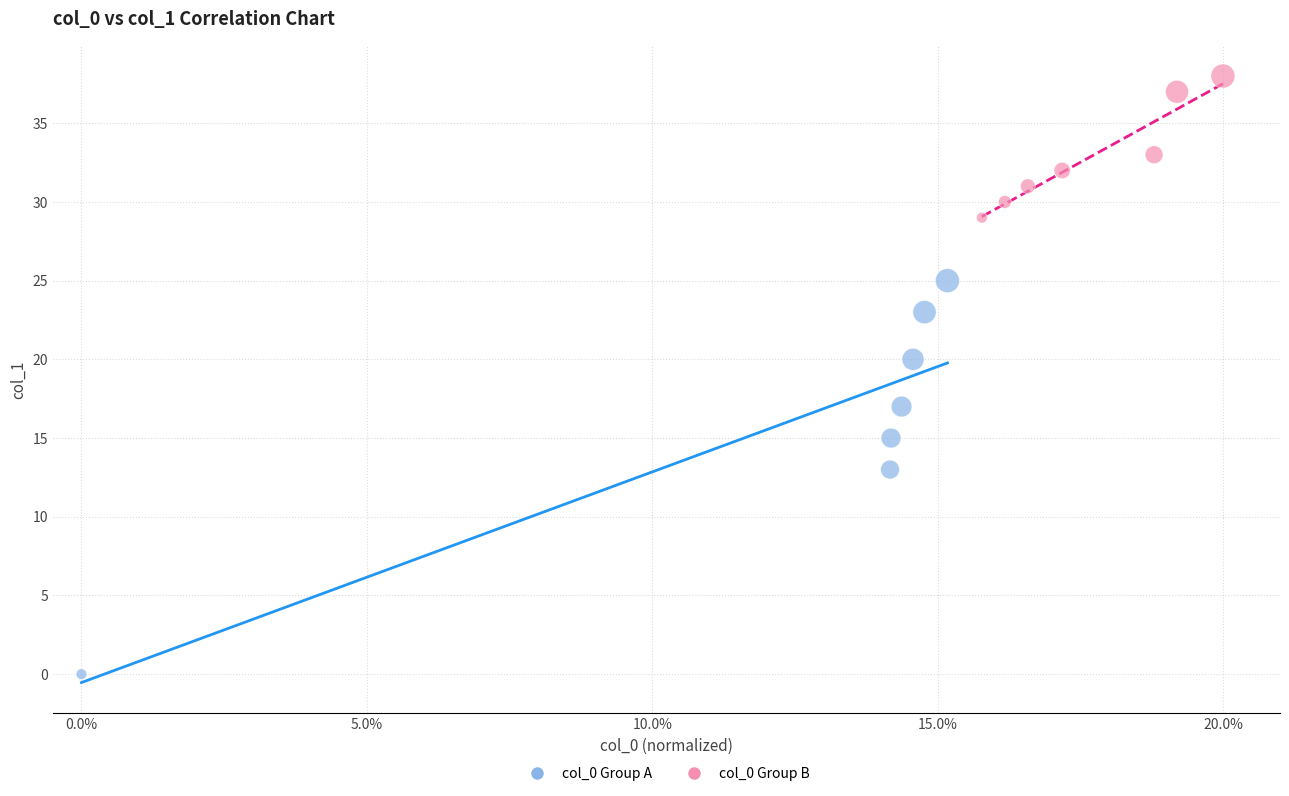

Which series has the widest spread of Y values?

col_0 Group A